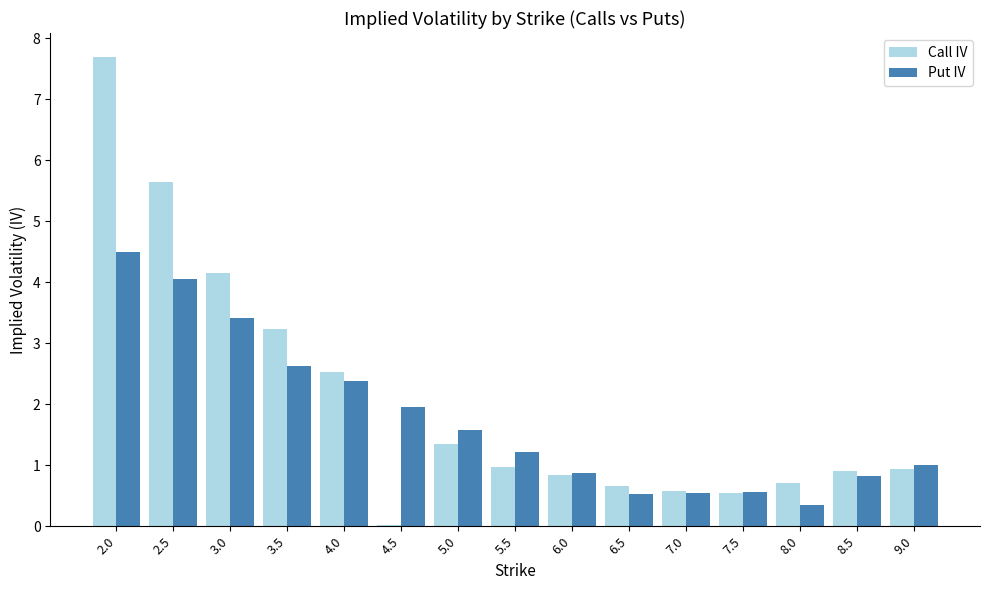

Between 2.5 and 4.0, which series saw the biggest shift?

Call IV